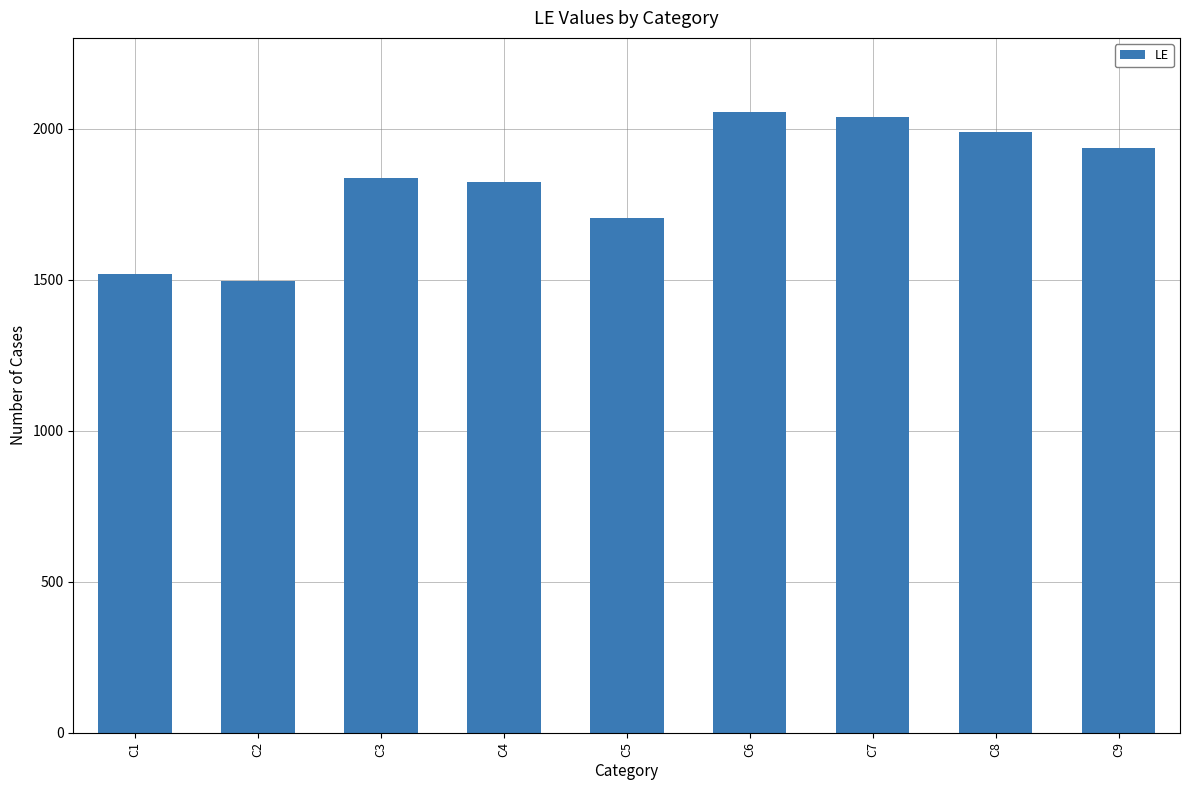

At which category does the chart reach its minimum across all series?

C2